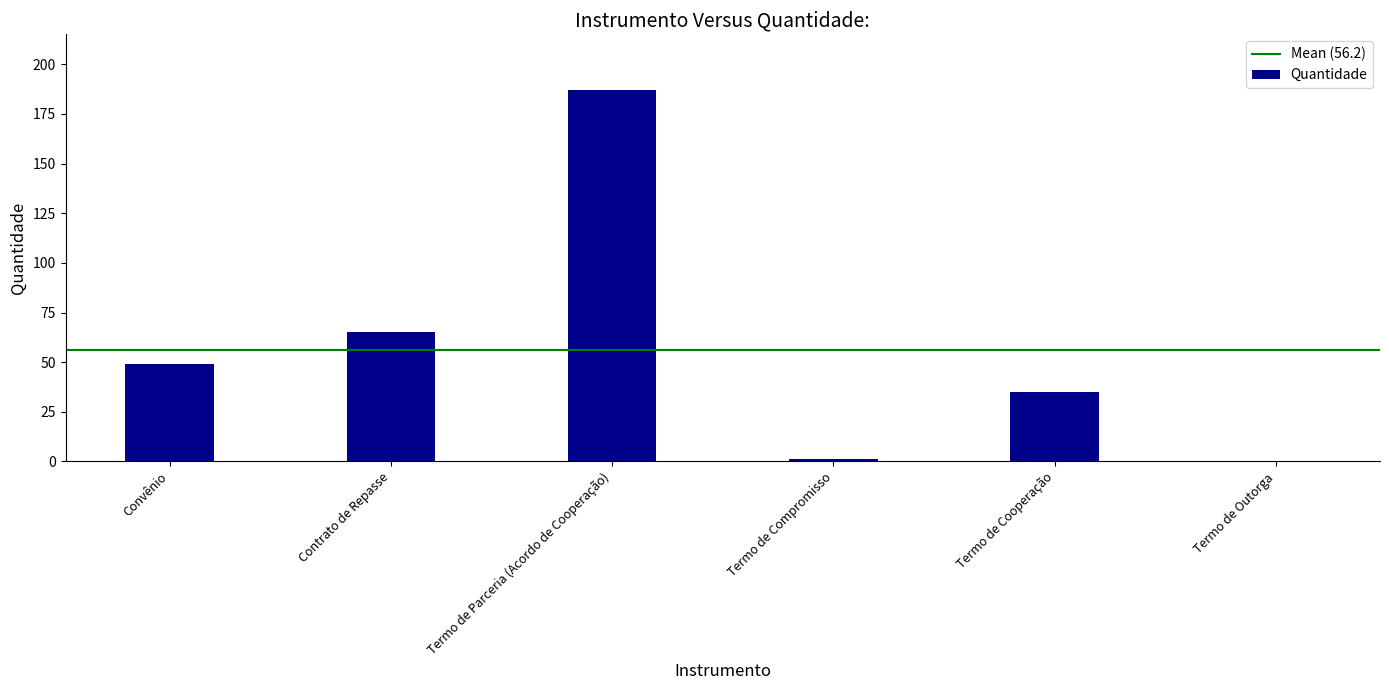

What is the approximate value at Termo de Cooperação?

35